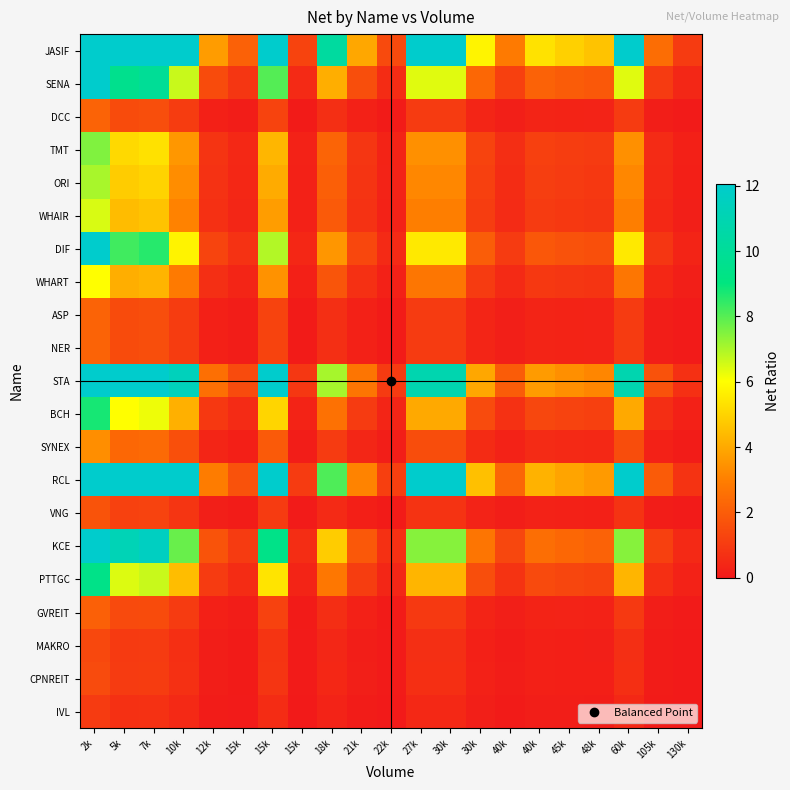

How many data points does each series have?

21